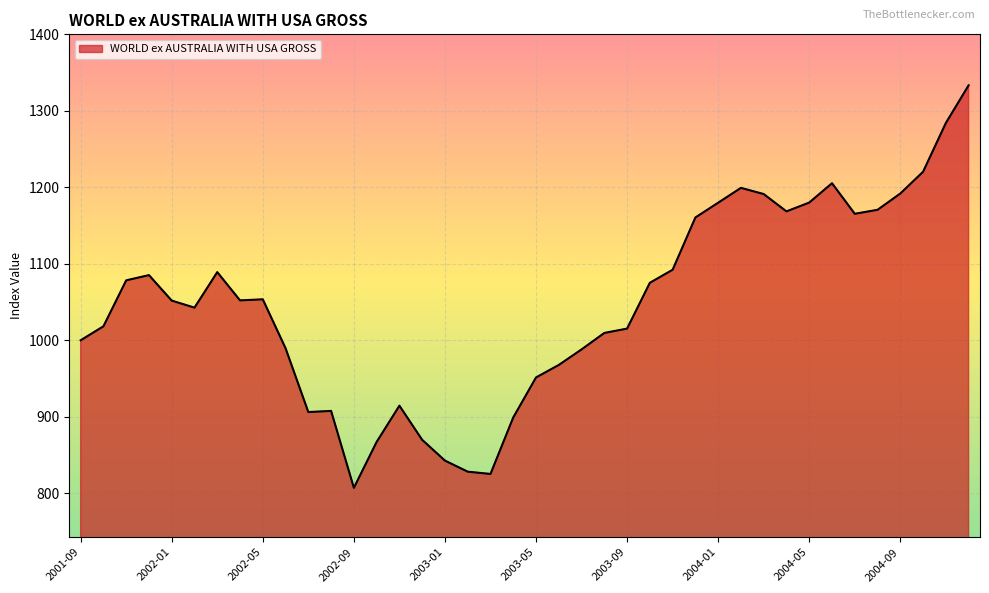

What is the greatest value displayed?

1333.4